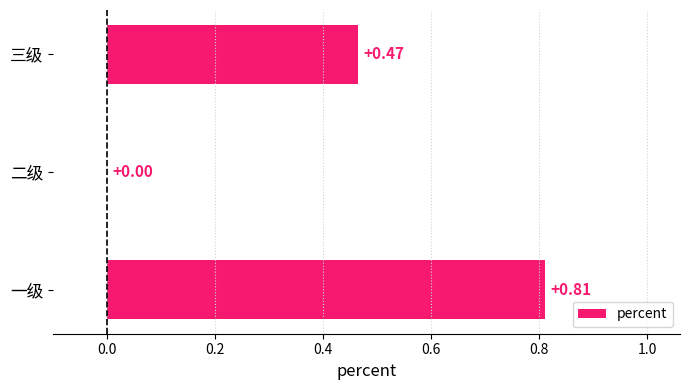

What is the change in value from 一级 to 二级?

-0.8